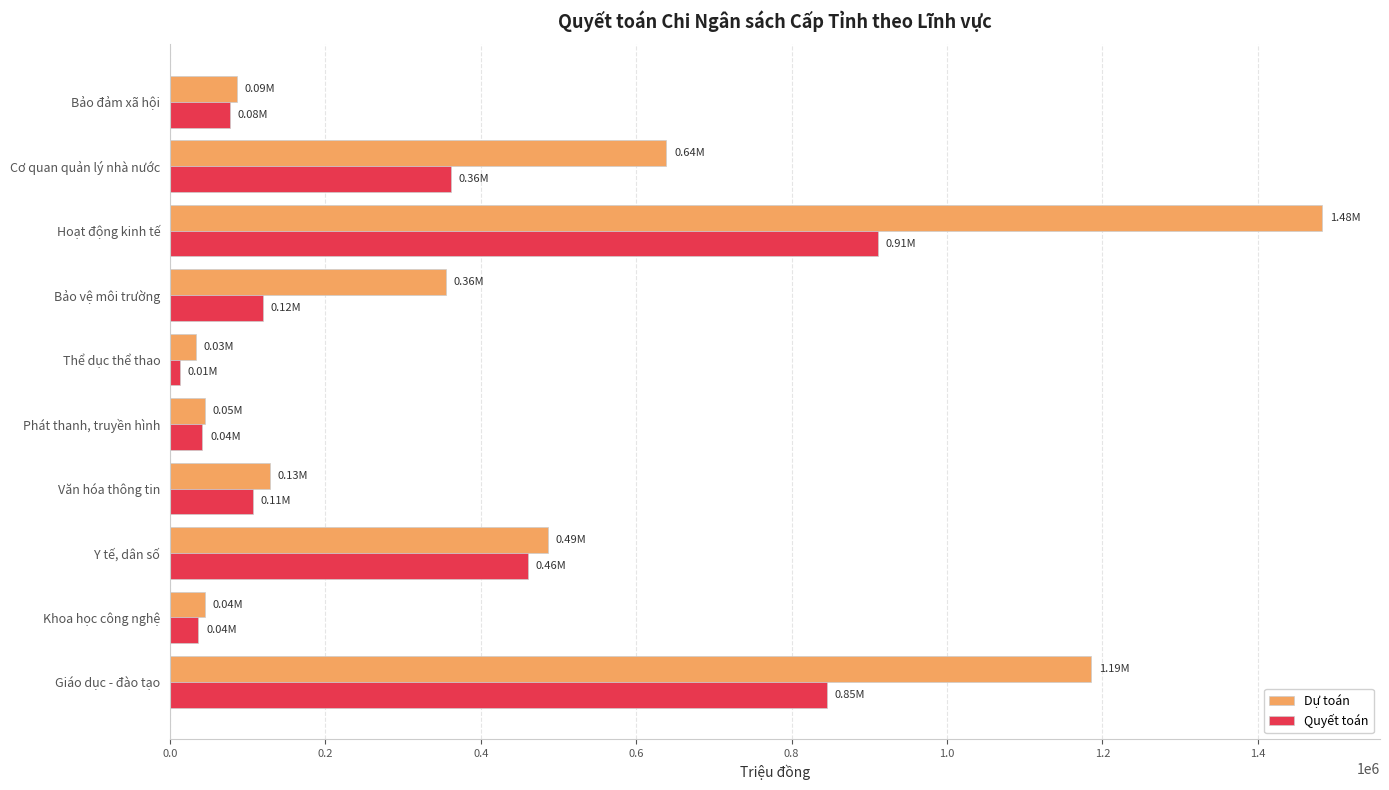

List the labels in order of Quyết toán value, largest first.

Hoạt động kinh tế, Giáo dục - đào tạo, Y tế, dân số, Cơ quan quản lý nhà nước, Bảo vệ môi trường, Văn hóa thông tin, Bảo đảm xã hội, Phát thanh, truyền hình, Khoa học công nghệ, Thể dục thể thao